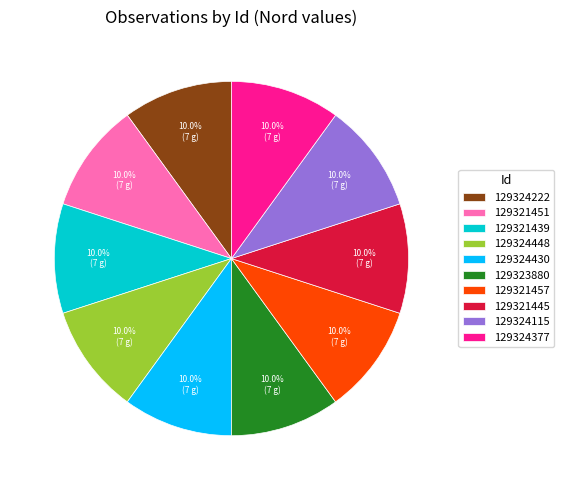

What is the ratio of the value at 129324377 to the value at 129324222?

1.0